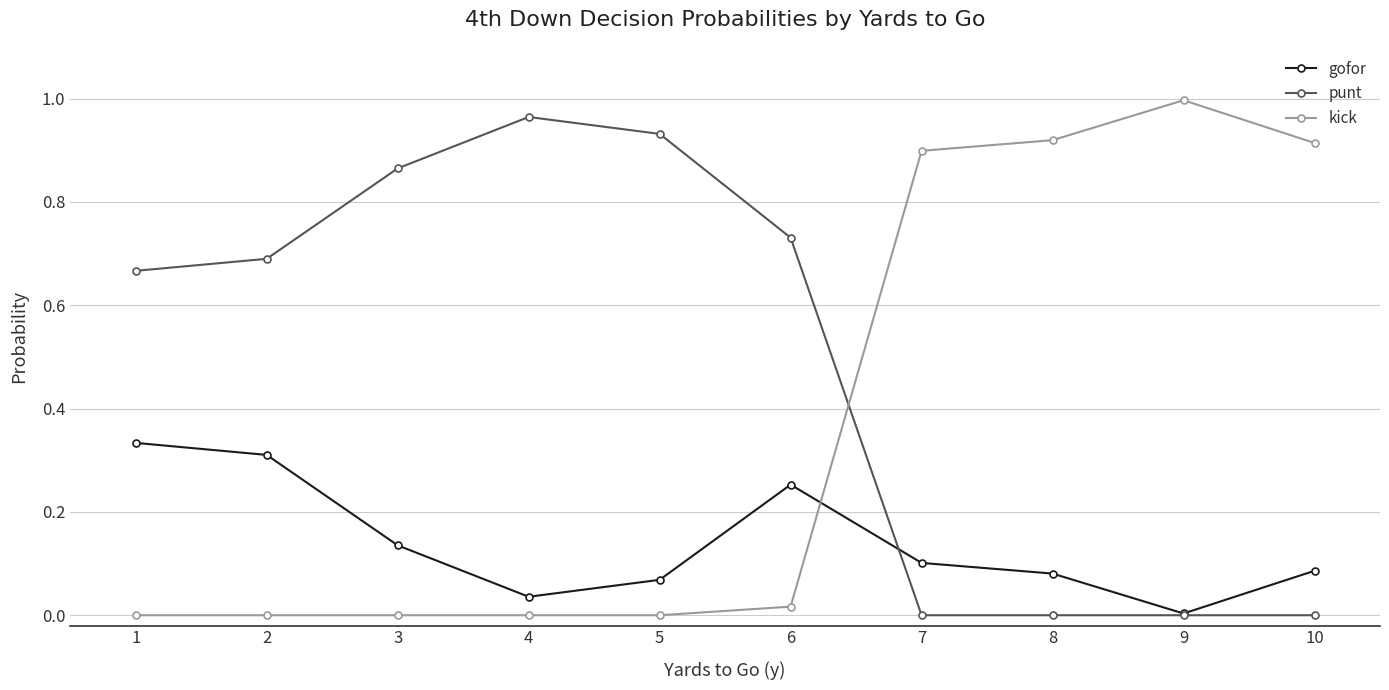

The punt series shows 0.3 at 5. True or false?

False